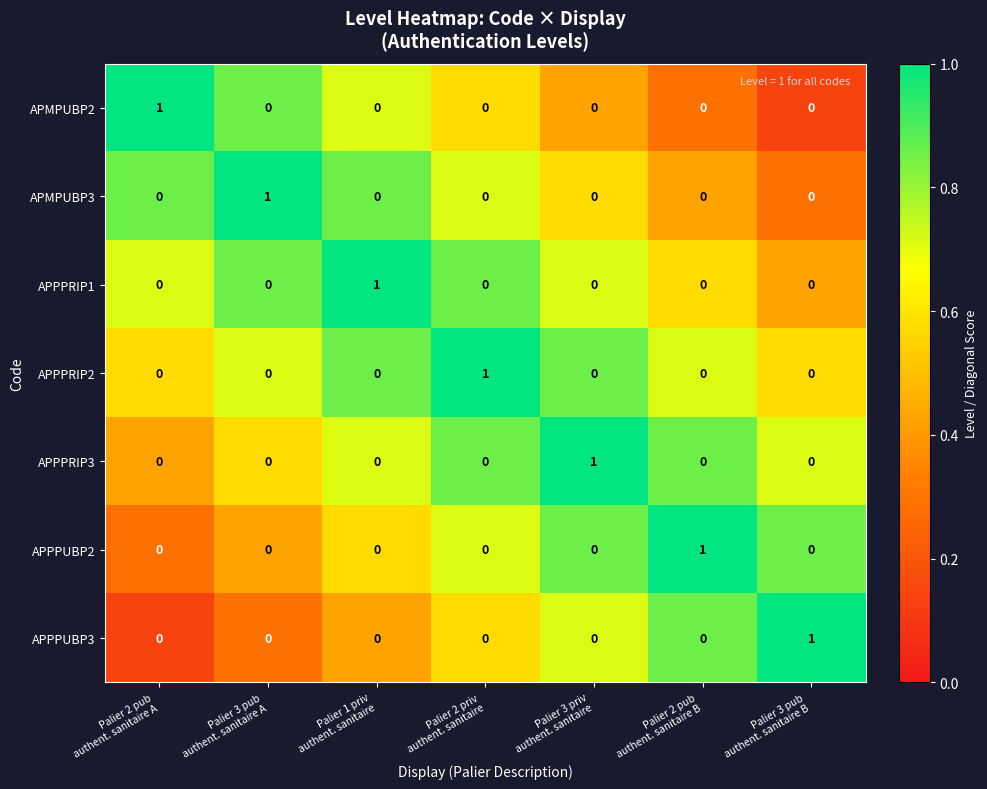

At how many categories does at least one series exceed 0?

7